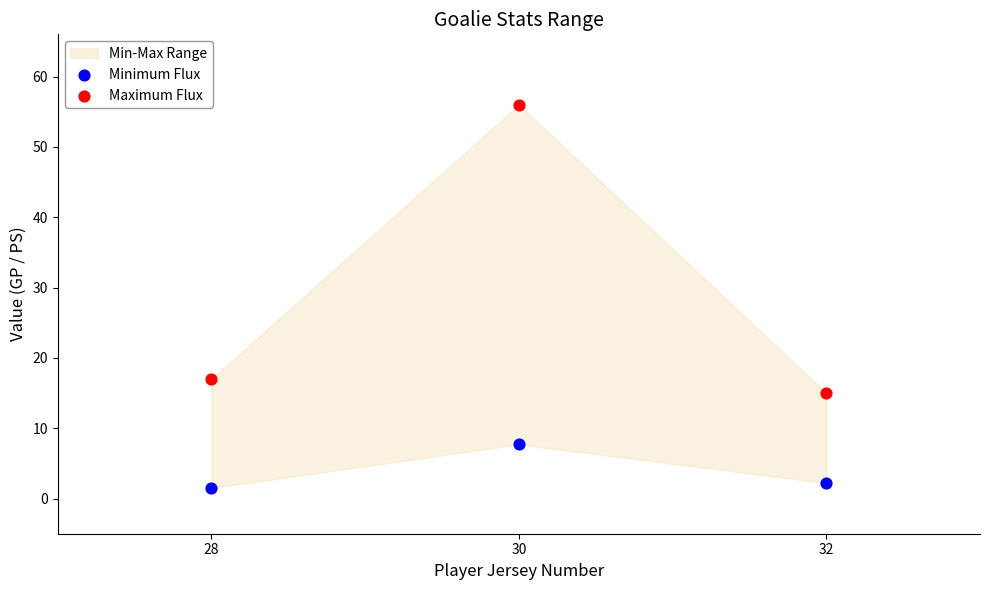

Across all series, what Y value is closest to 28?

17.0